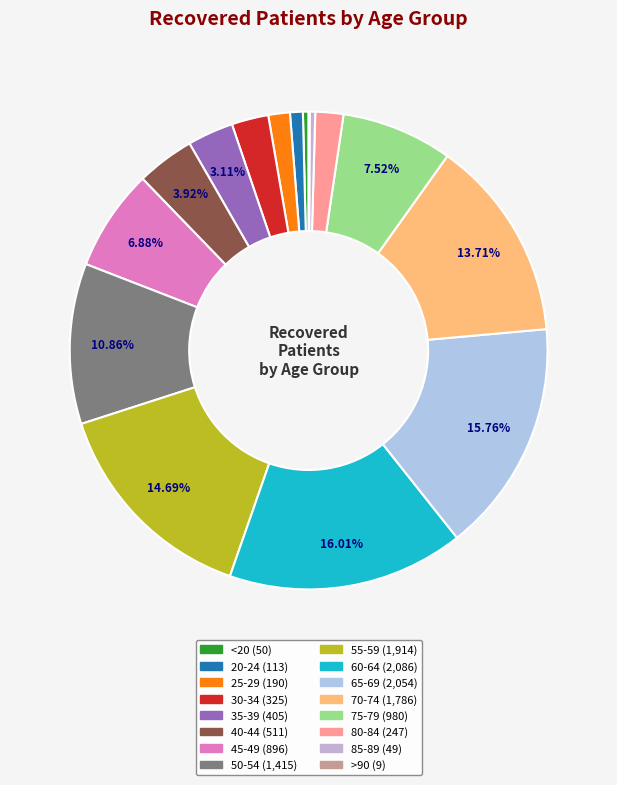

Rank the categories by value from lowest to highest.

>90, 85-89, <20, 20-24, 25-29, 80-84, 30-34, 35-39, 40-44, 45-49, 75-79, 50-54, 70-74, 55-59, 65-69, 60-64